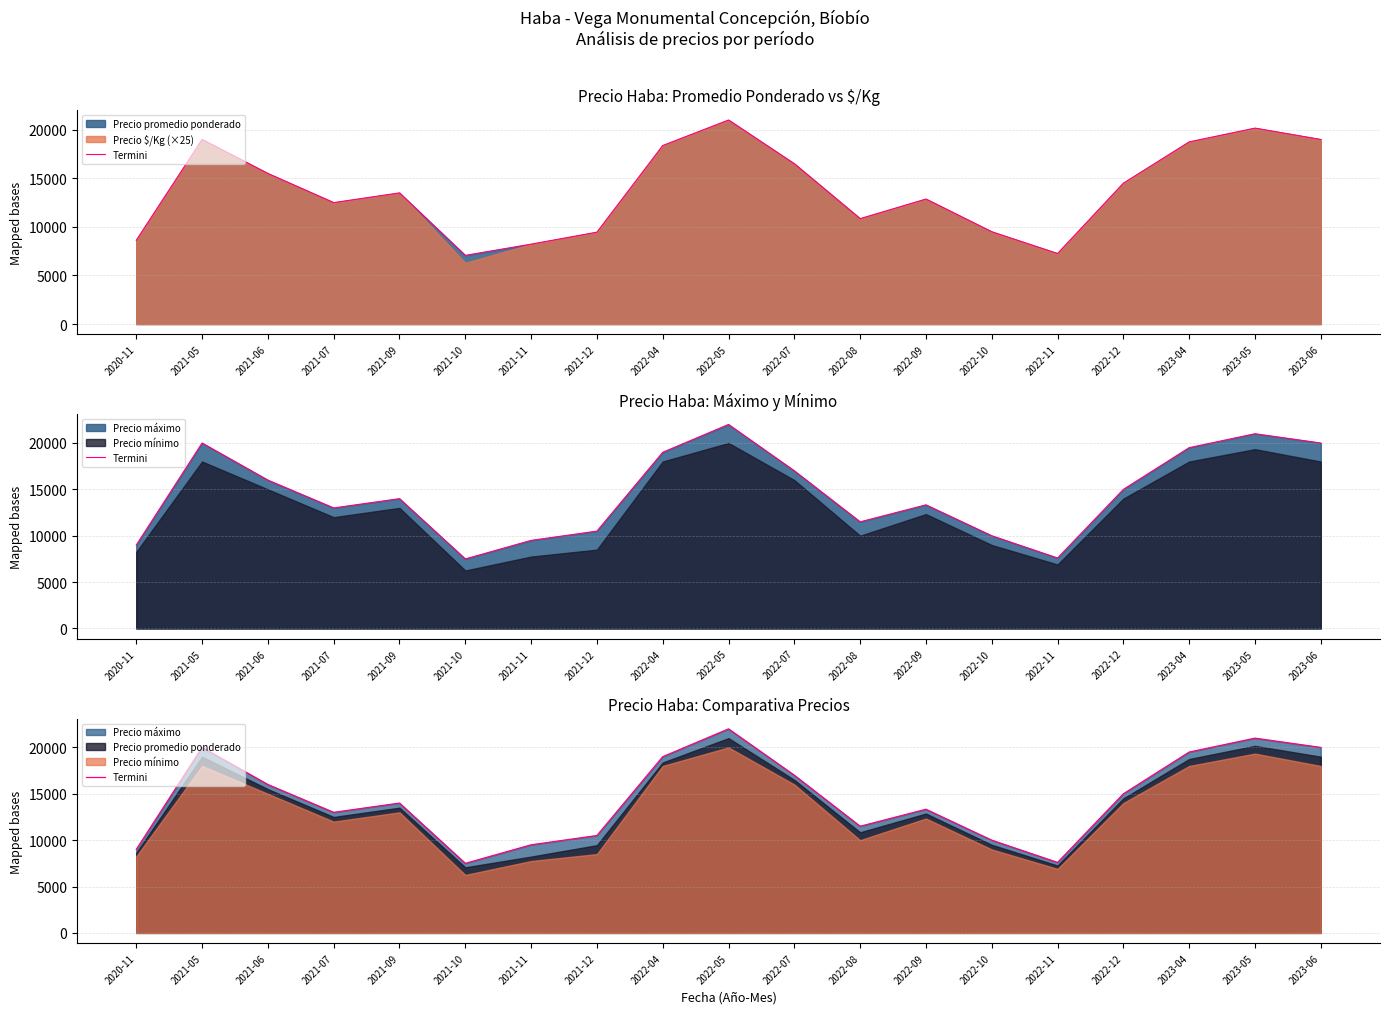

What is the sum of all values?

275433